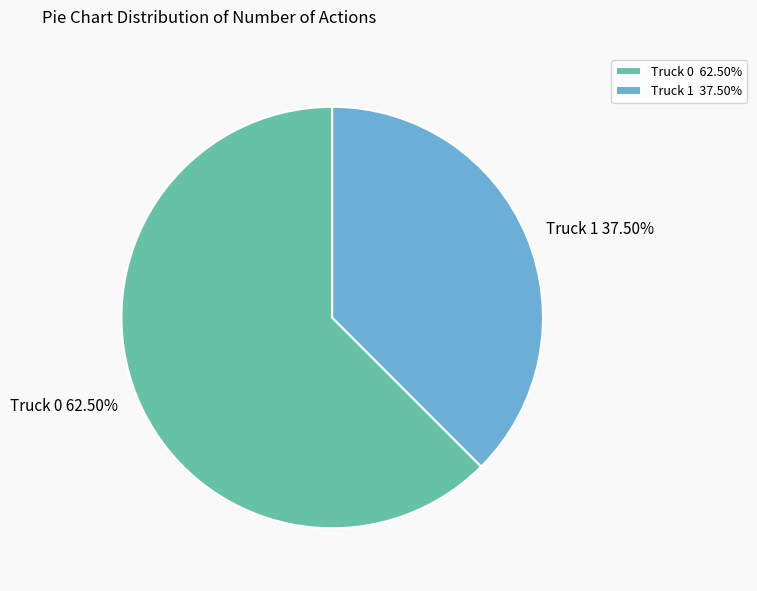

Does Truck 1 account for over 50% of the chart?

No